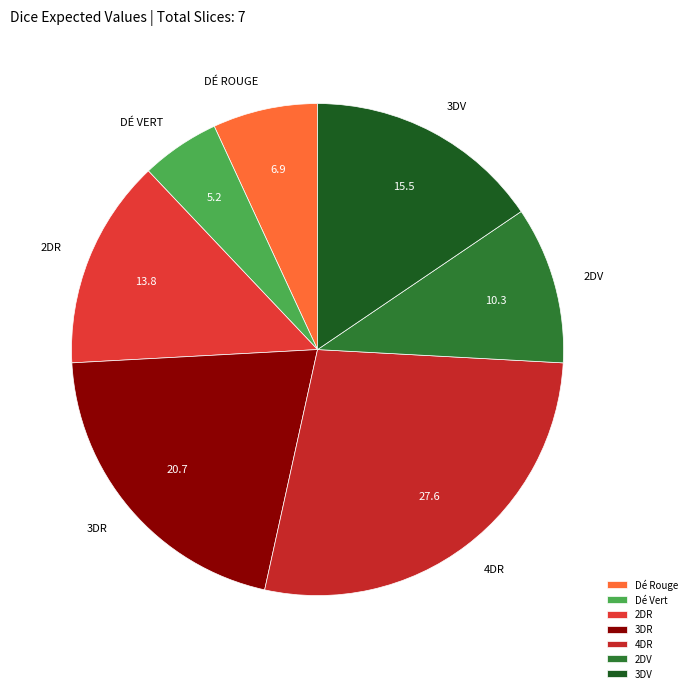

Is there any slice that represents more than half of the pie?

No